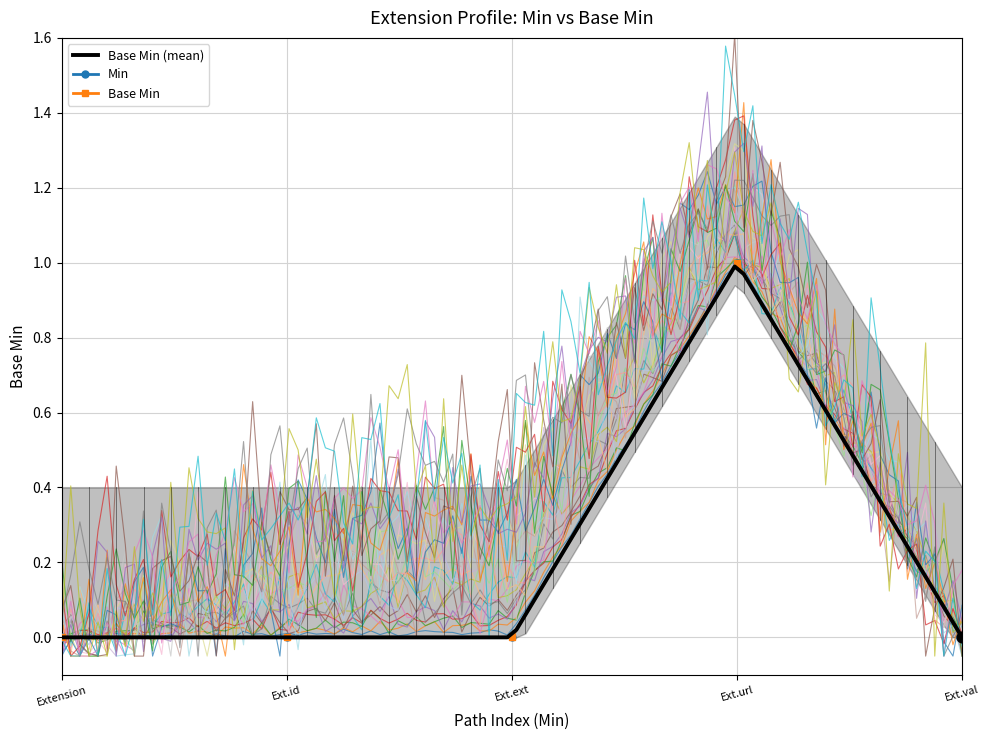

Which series reaches the minimum Y coordinate?

Min